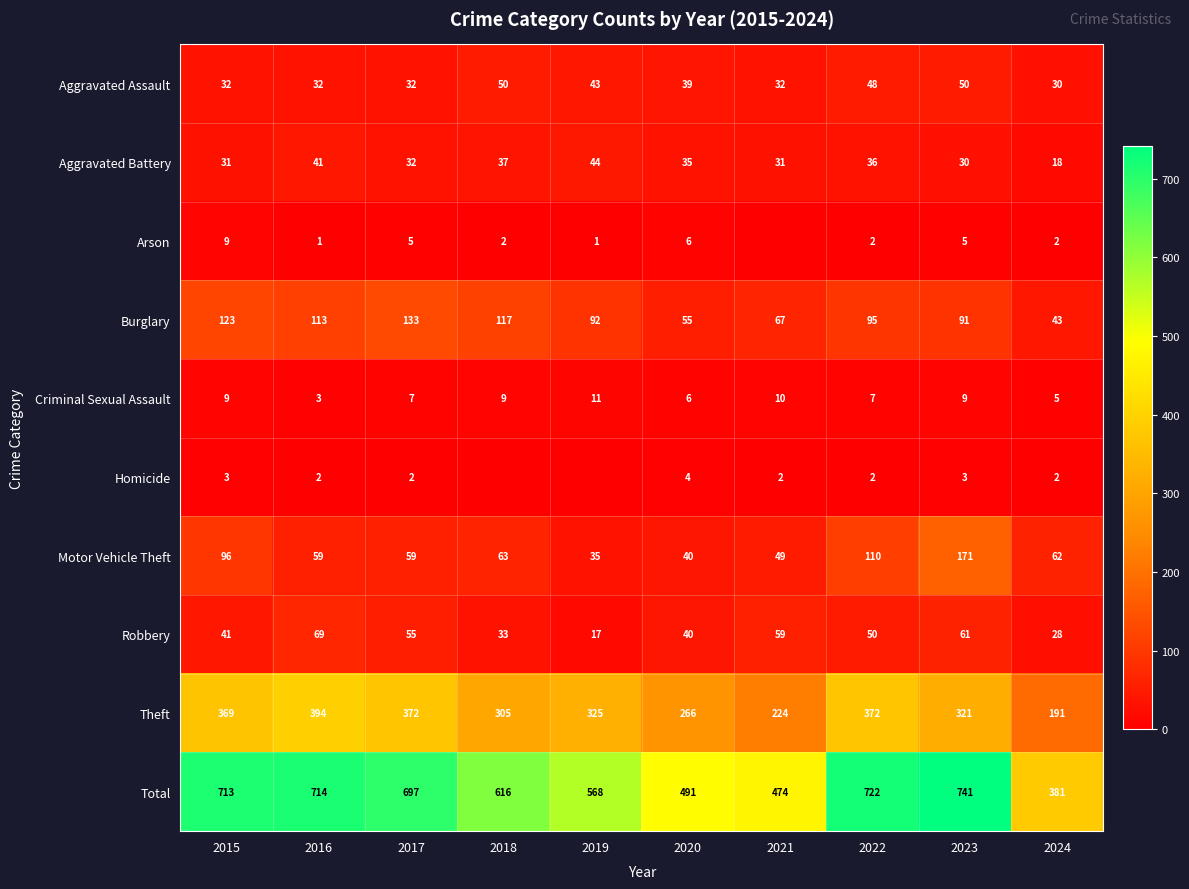

What value does the Total series have at 2023, to the nearest 5?

740